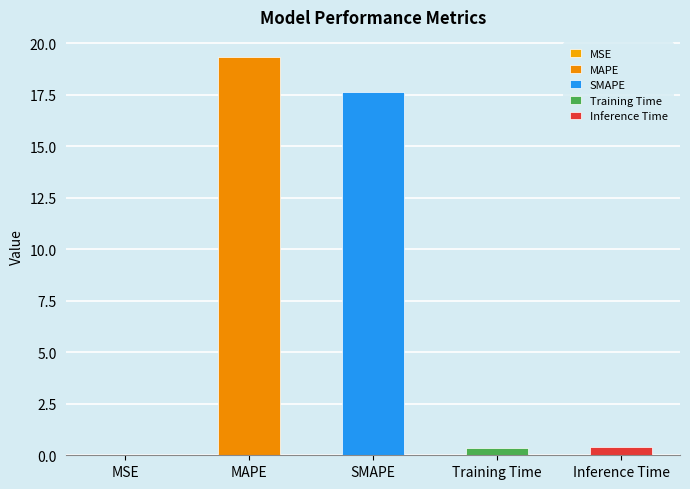

What is the difference between the maximum and minimum values?

19.3